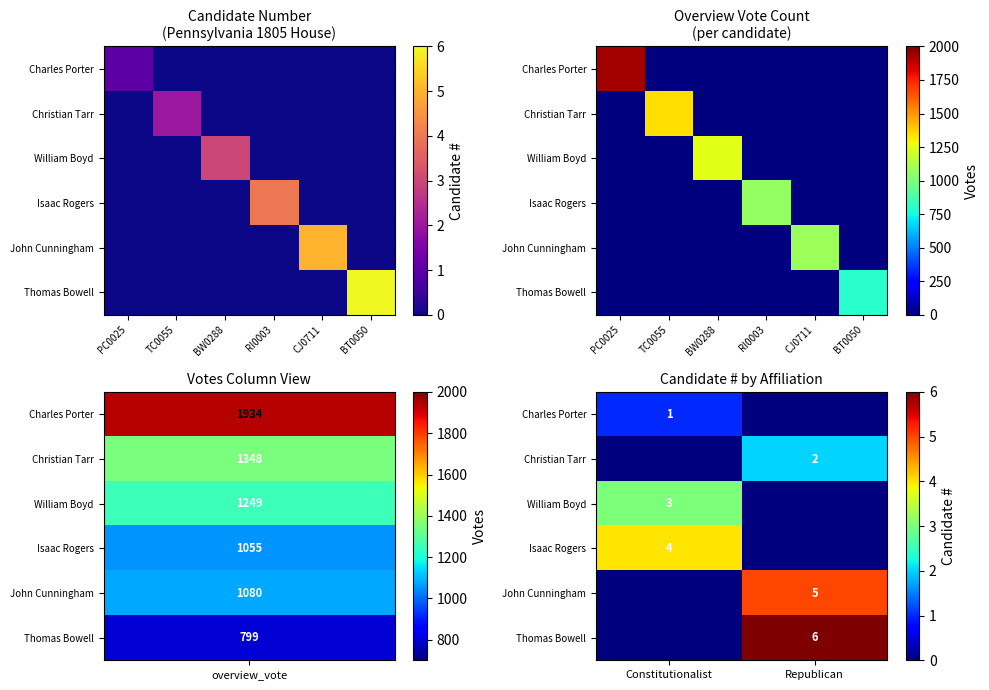

At which label is William Boyd closest to 1?

Republican